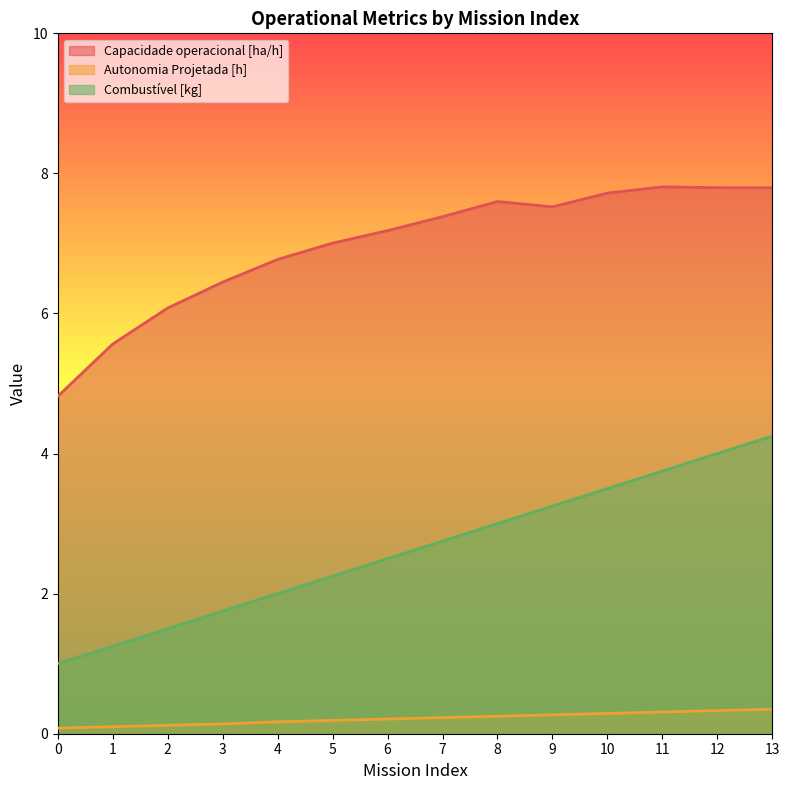

The Capacidade operacional [ha/h] series shows 7.4 at 0. True or false?

False